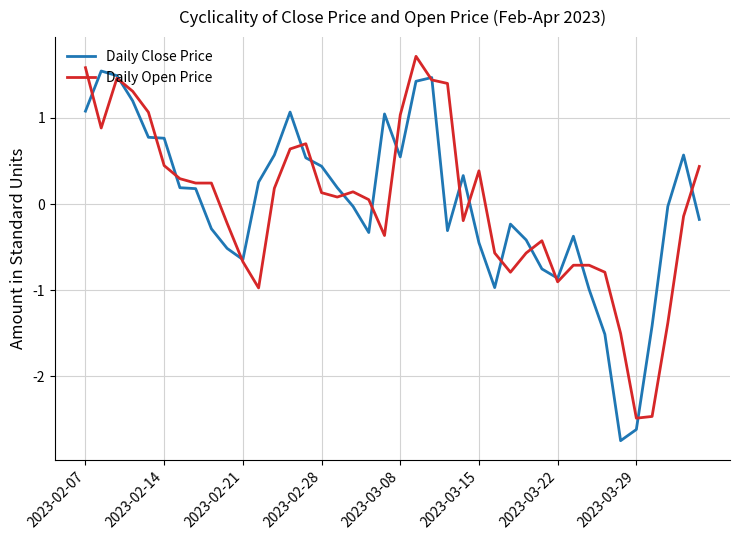

What is the lowest value of the Daily Open Price series?

-2.5